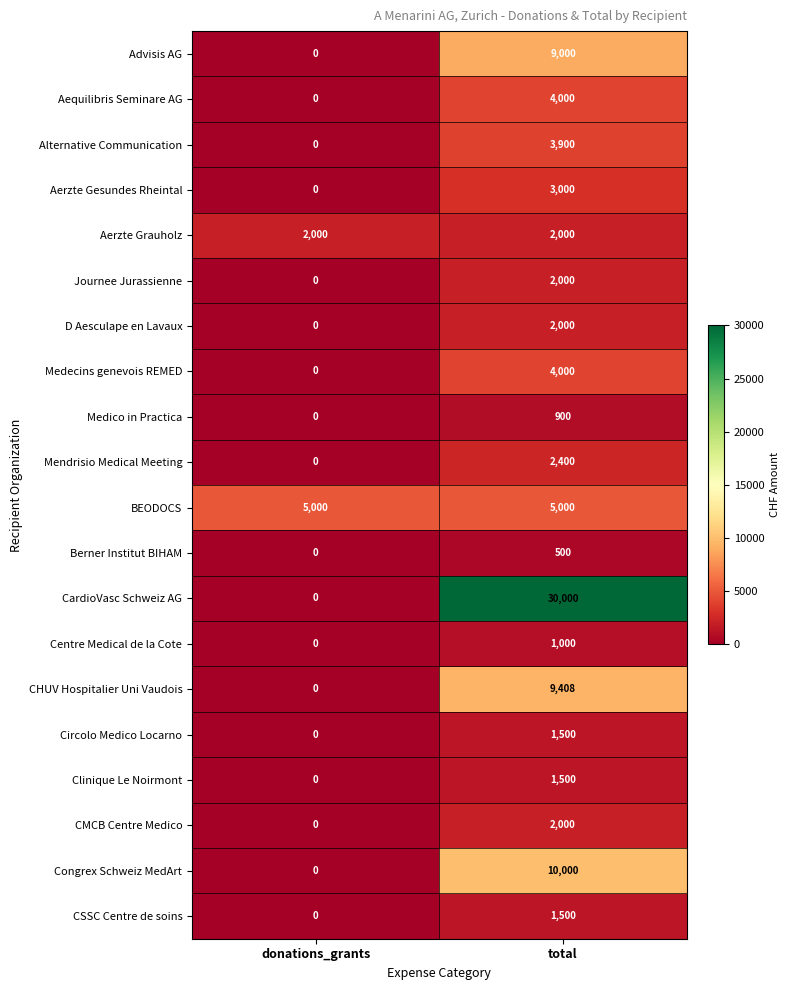

Between donations_grants and total, which series saw the biggest shift?

CardioVasc Schweiz AG